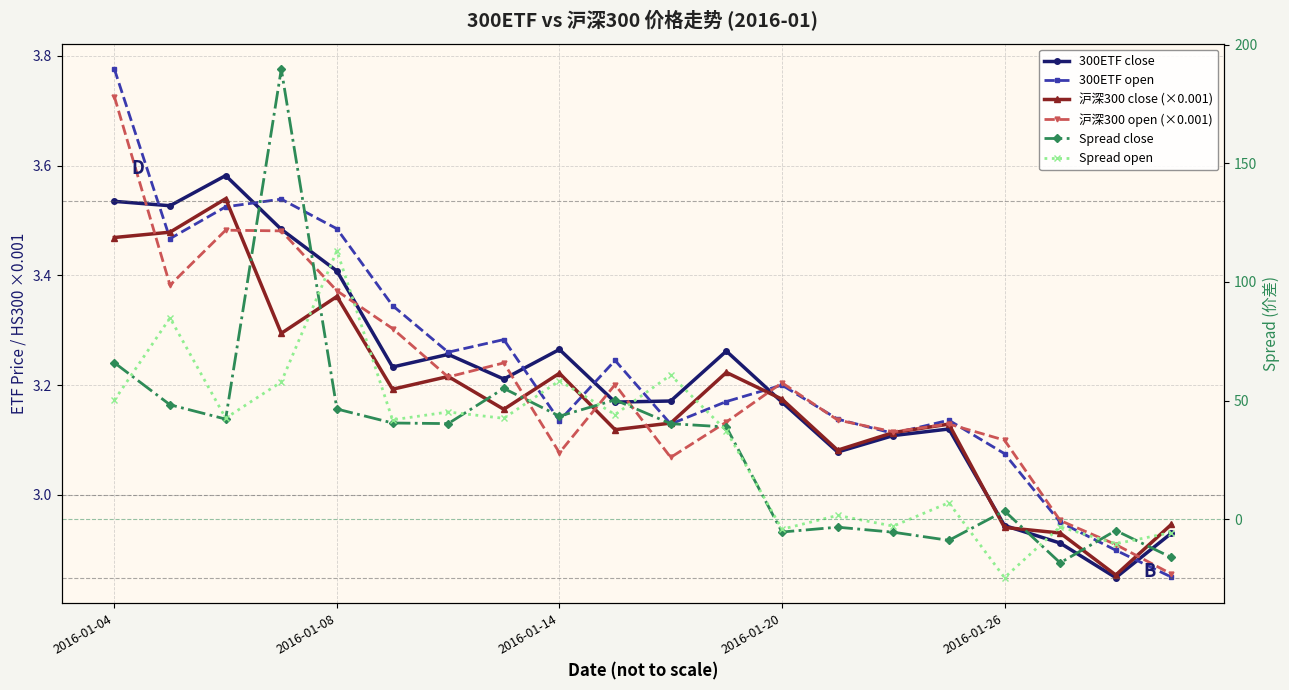

Which series has the largest total across all categories?

Spread close